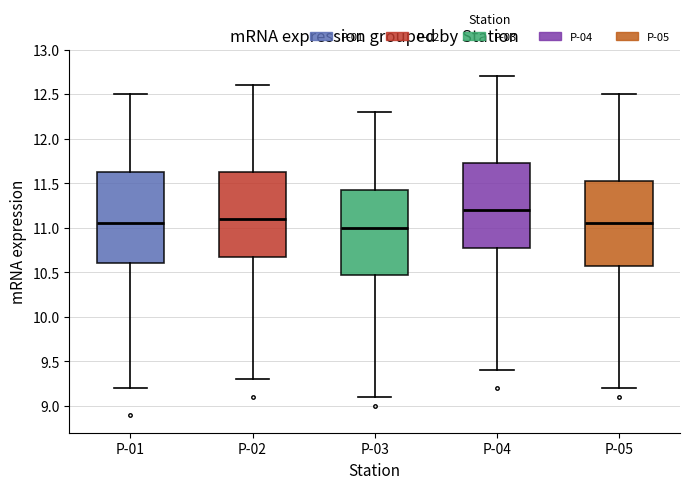

Where is the lower edge of the box for P-02 on the y-axis? The values are not printed on the chart, so give them approximately, as read against the axis.

10.70